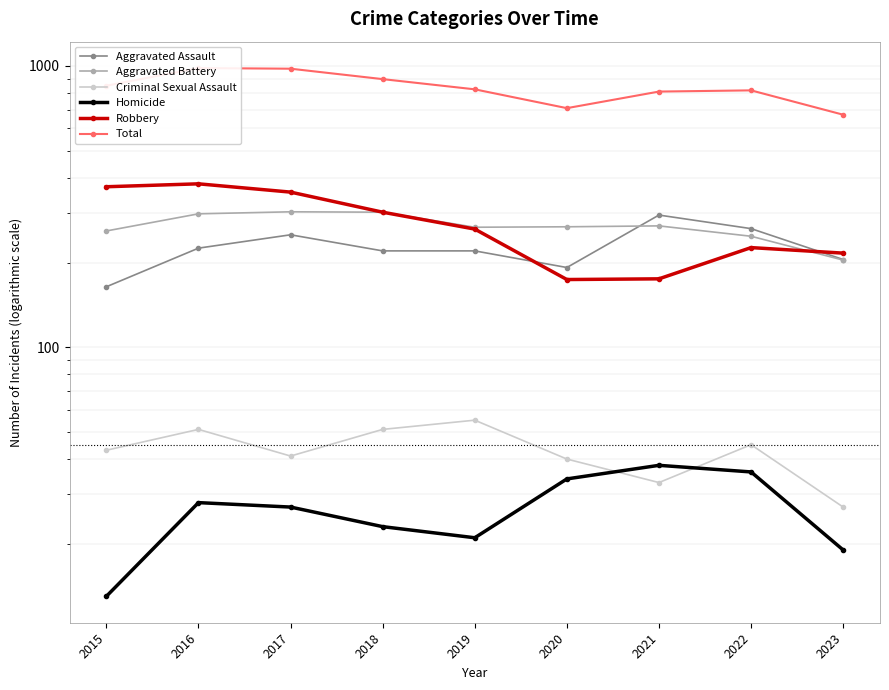

At which label does Total first exceed 826?

2015